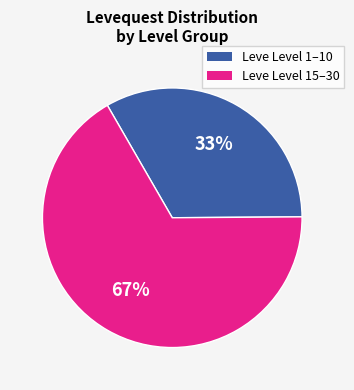

To the nearest percent, what is the difference between the largest and smallest slice percentages?

34%